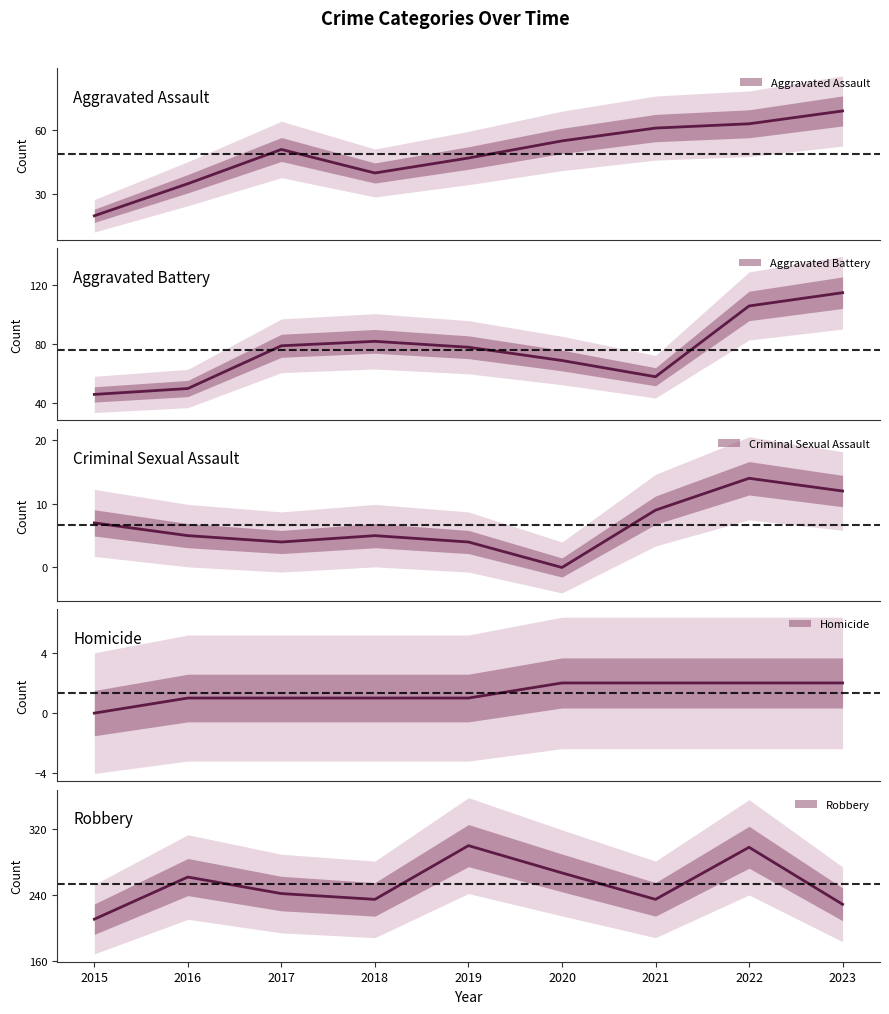

Which series has the widest spread of values?

Robbery